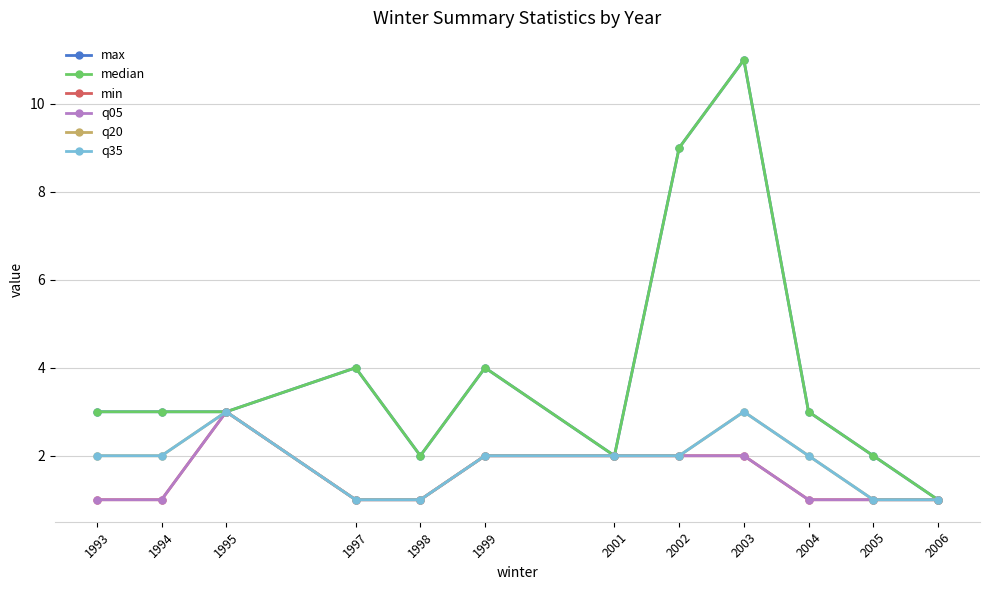

How many lines are shown in the chart?

6